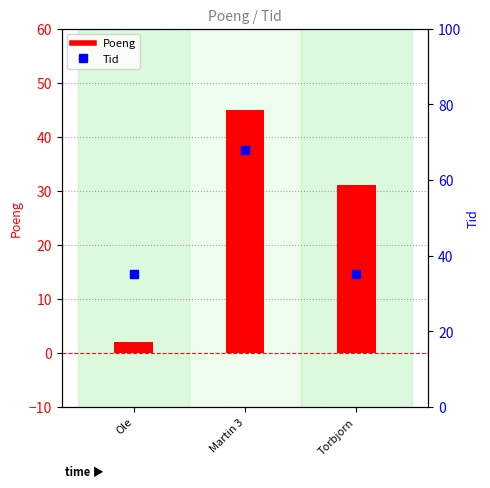

At which category is the sum across all series the highest?

Martin 3